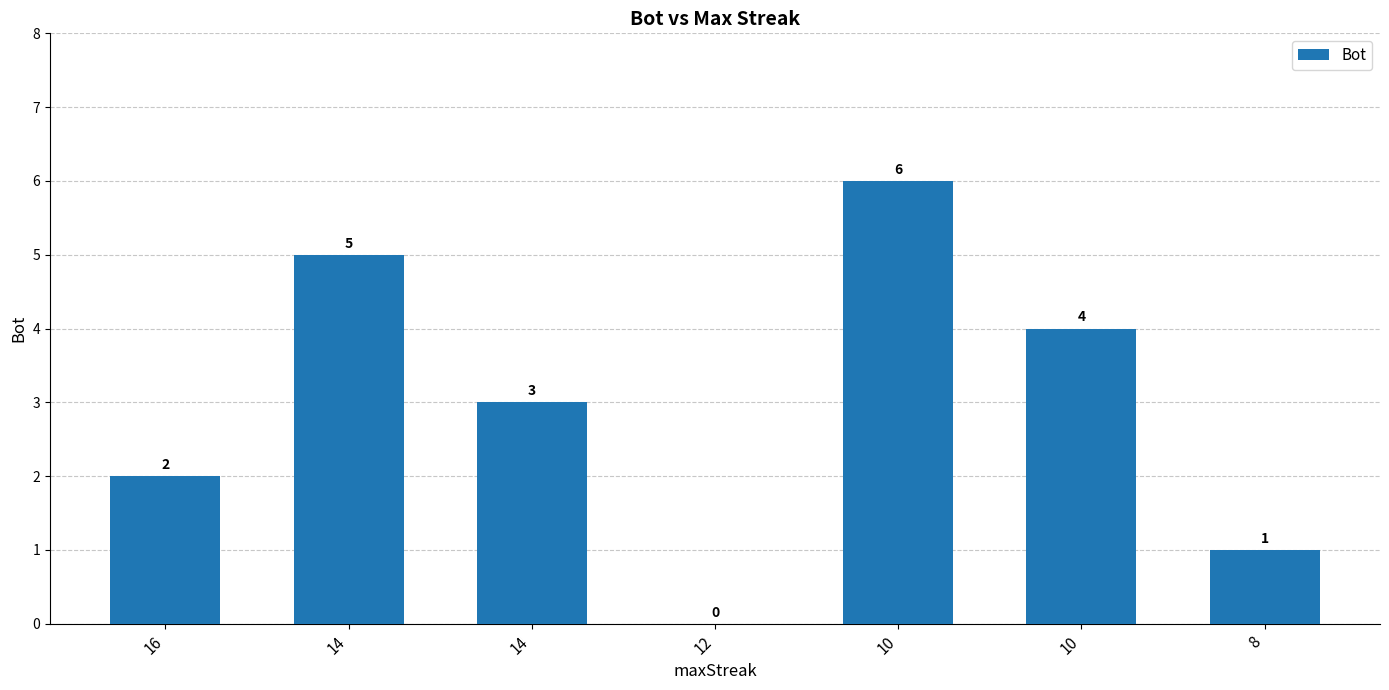

How many categories are shown in the chart?

7